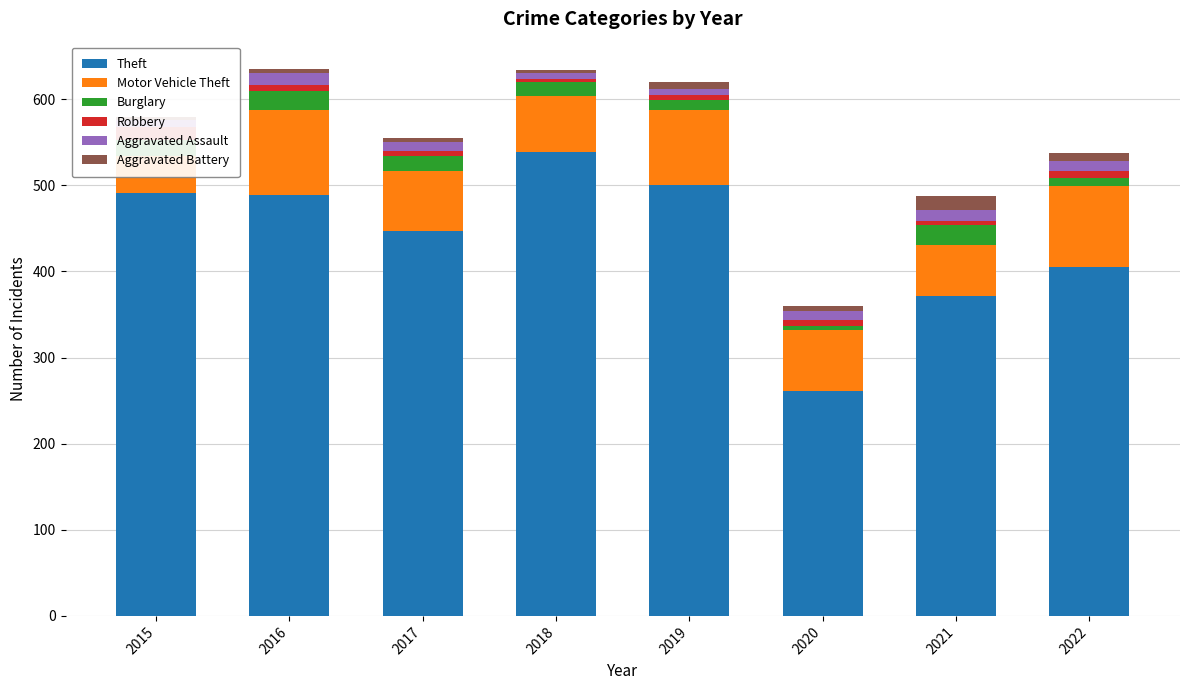

Between 2022 and 2018, which is larger?

2018